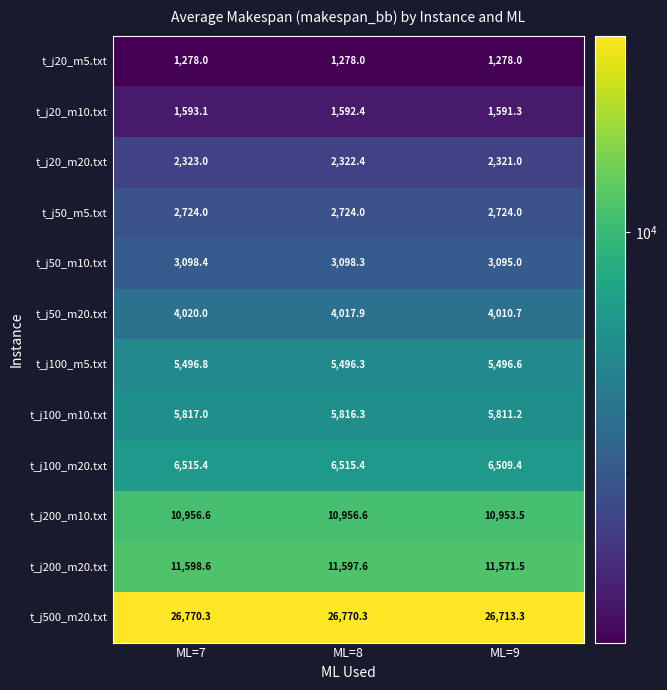

What is the difference between the highest and lowest values at ML=8?

25492.3